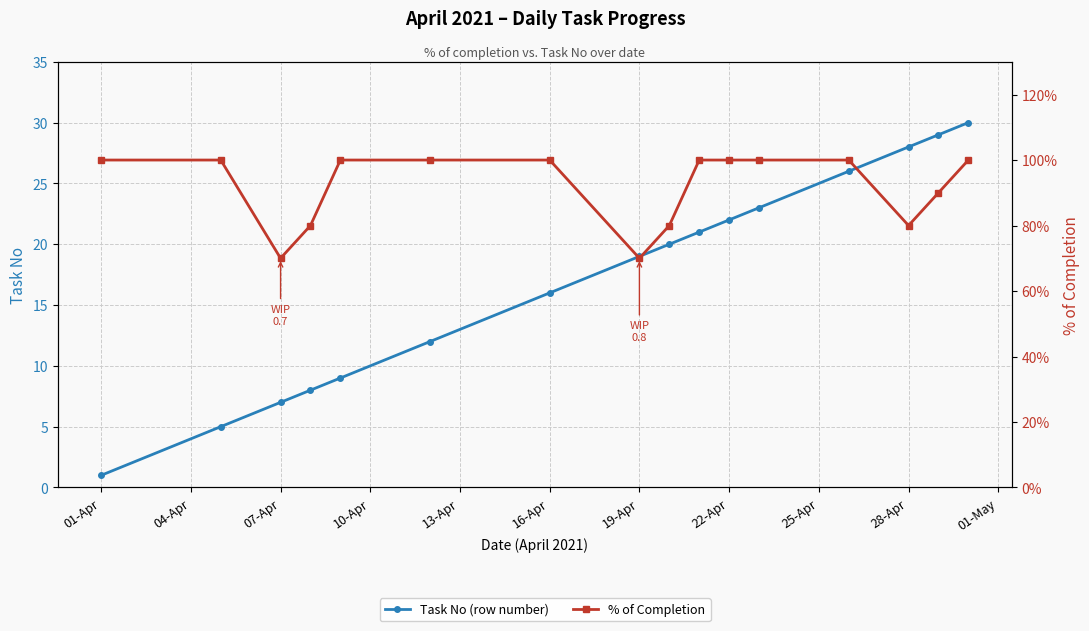

What is the value of the Task No (row number) point at the 1st from the left?

1.0